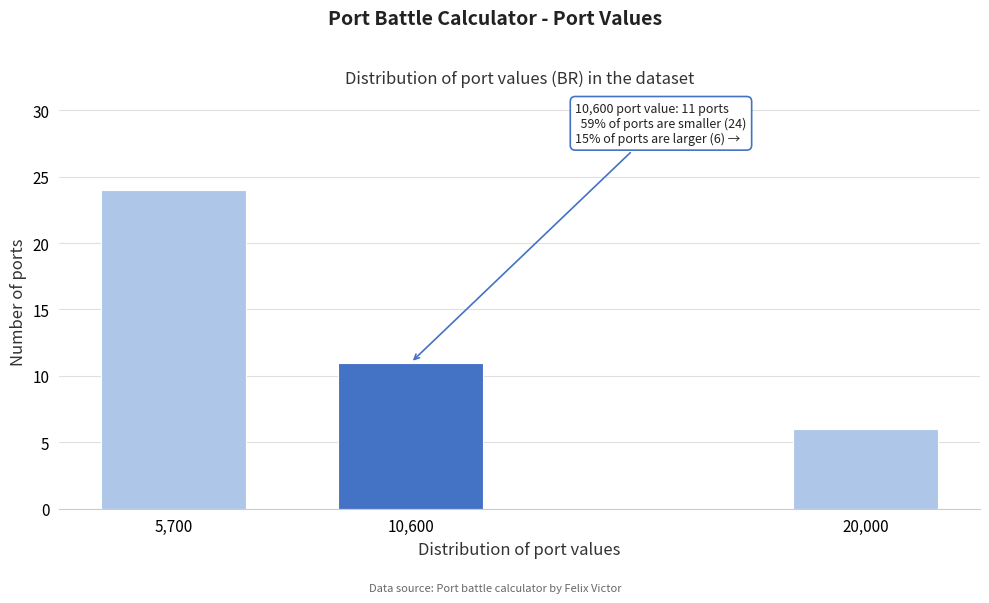

Reading left to right, list all the values displayed in this chart.

24	11	6